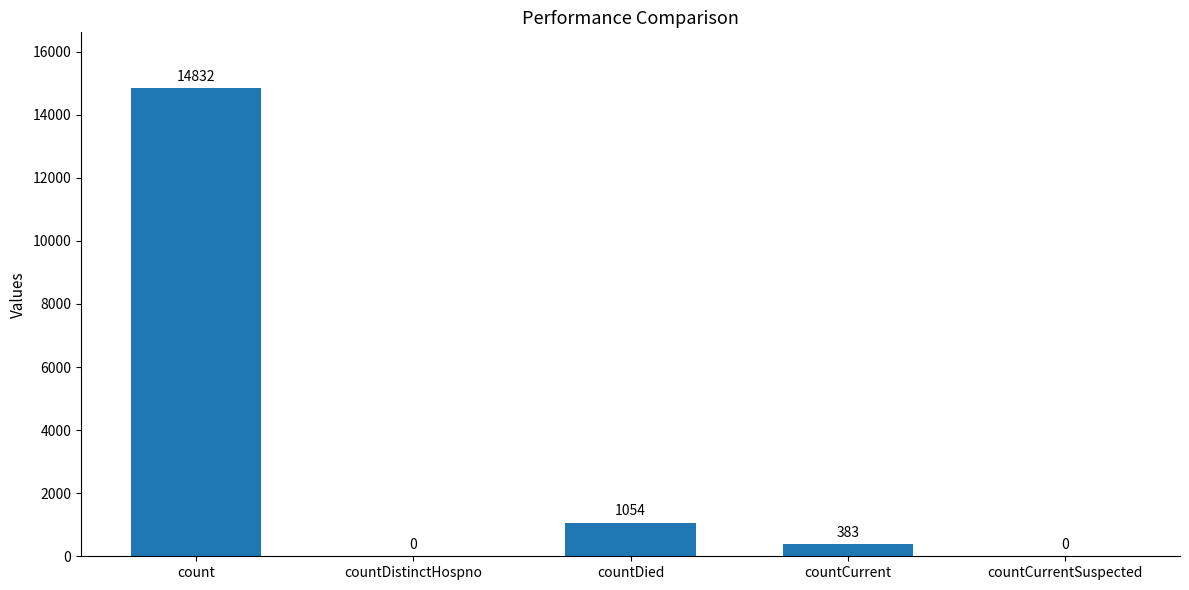

How many values are above zero?

3